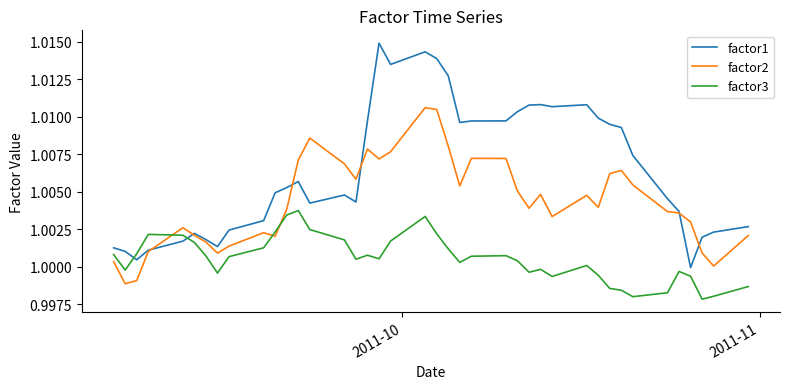

Which series has the largest range (max minus min)?

factor1